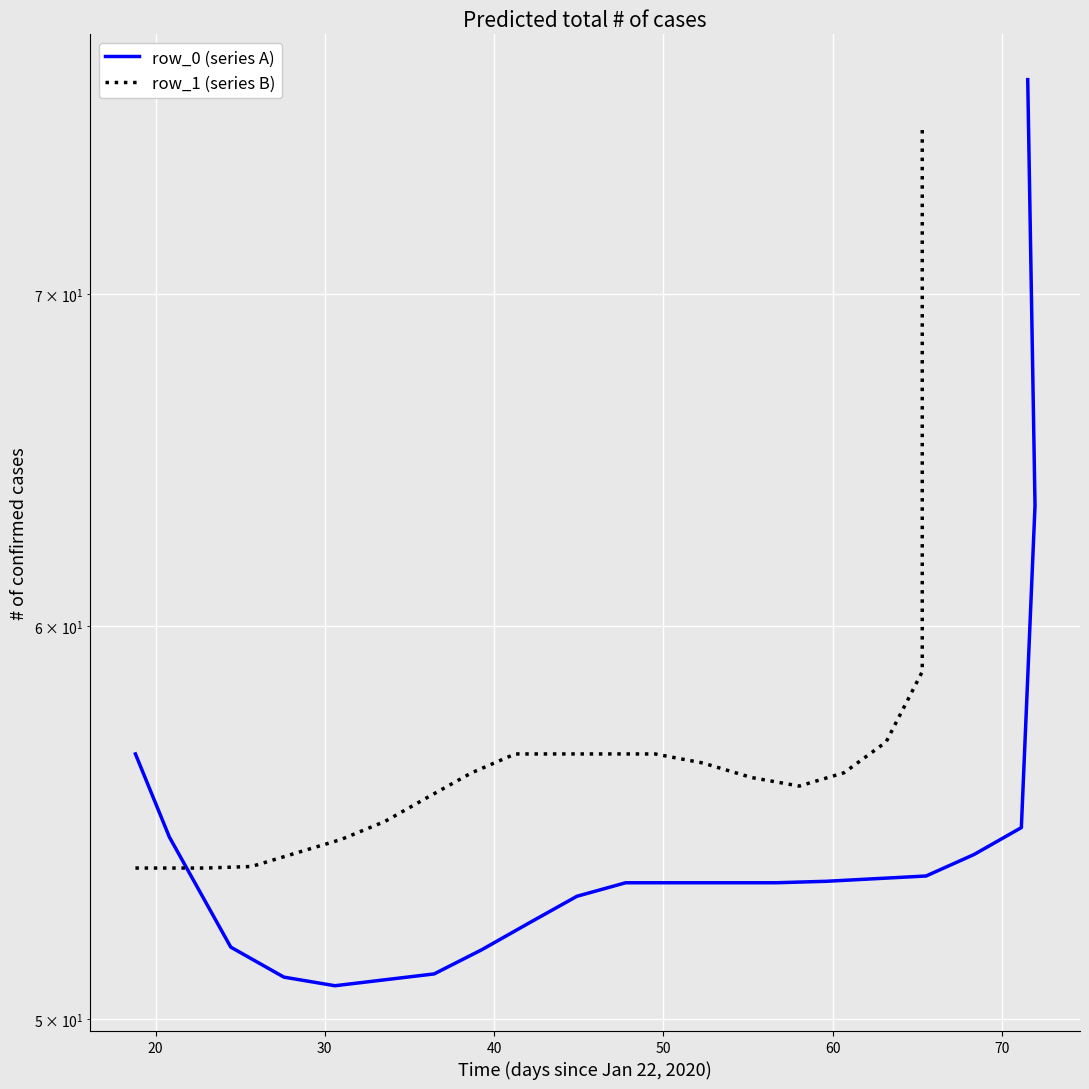

True or false: row_0 (series A) and row_1 (series B) cross at least once.

True